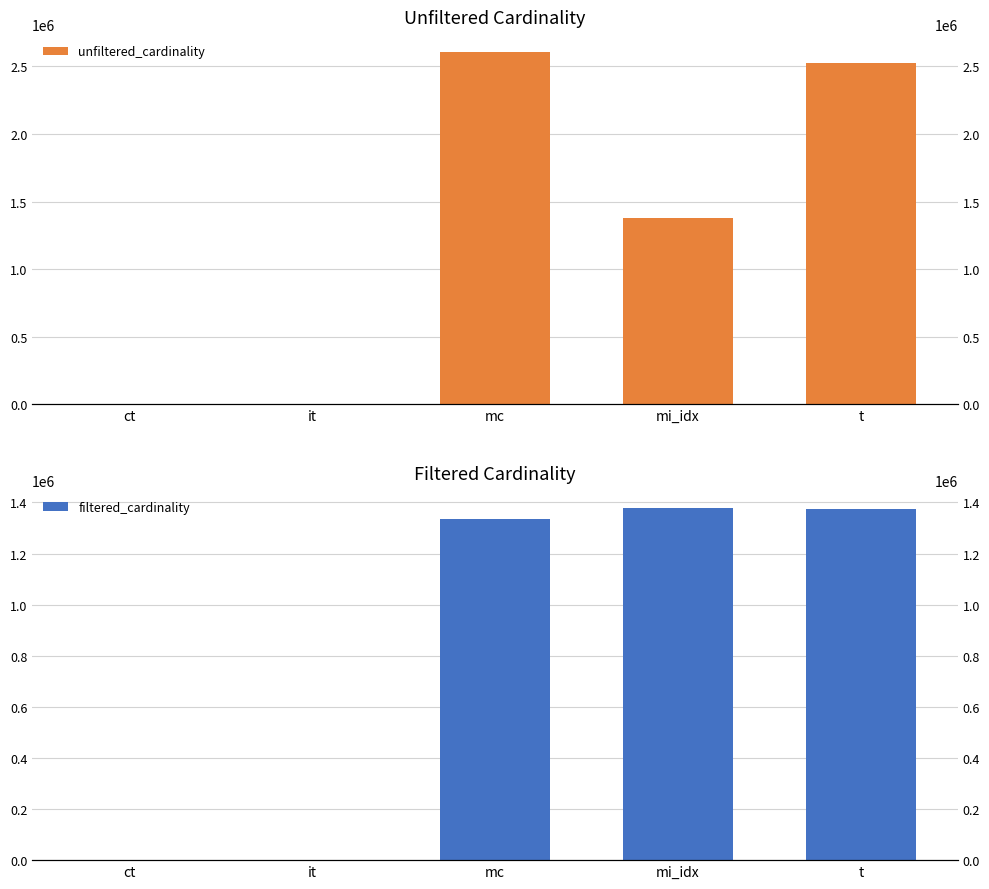

How many values in the unfiltered_cardinality series exceed 1380035?

2